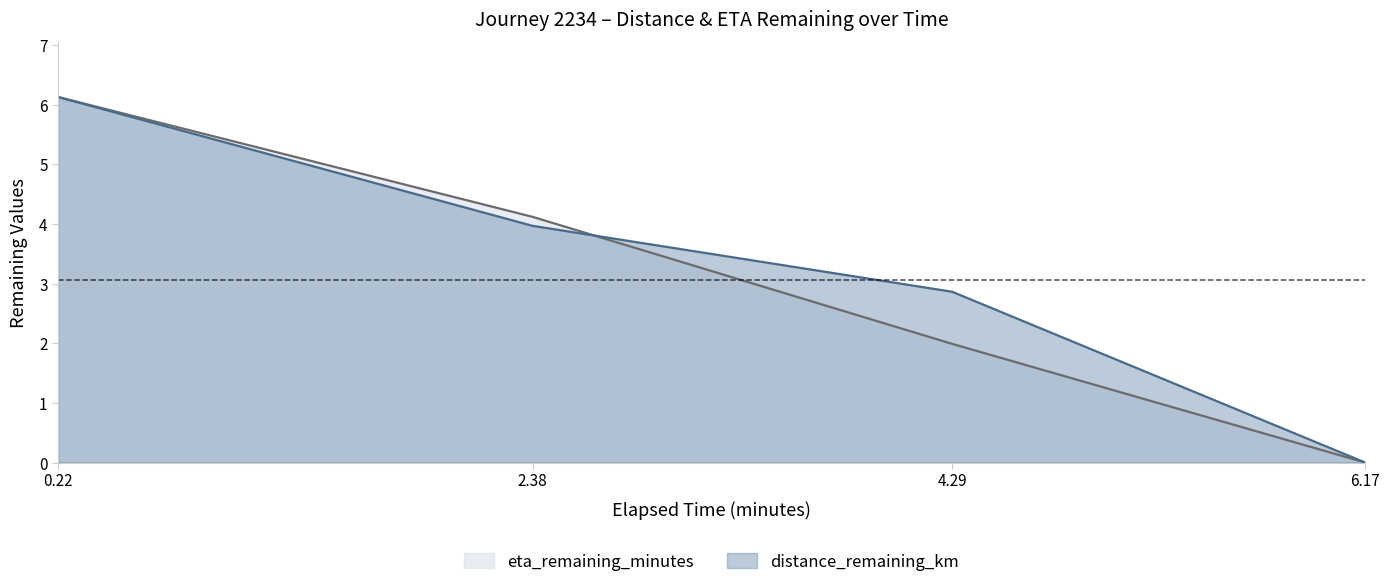

What is the difference between the distance_remaining_km values at 2.38 and 4.29?

1.1